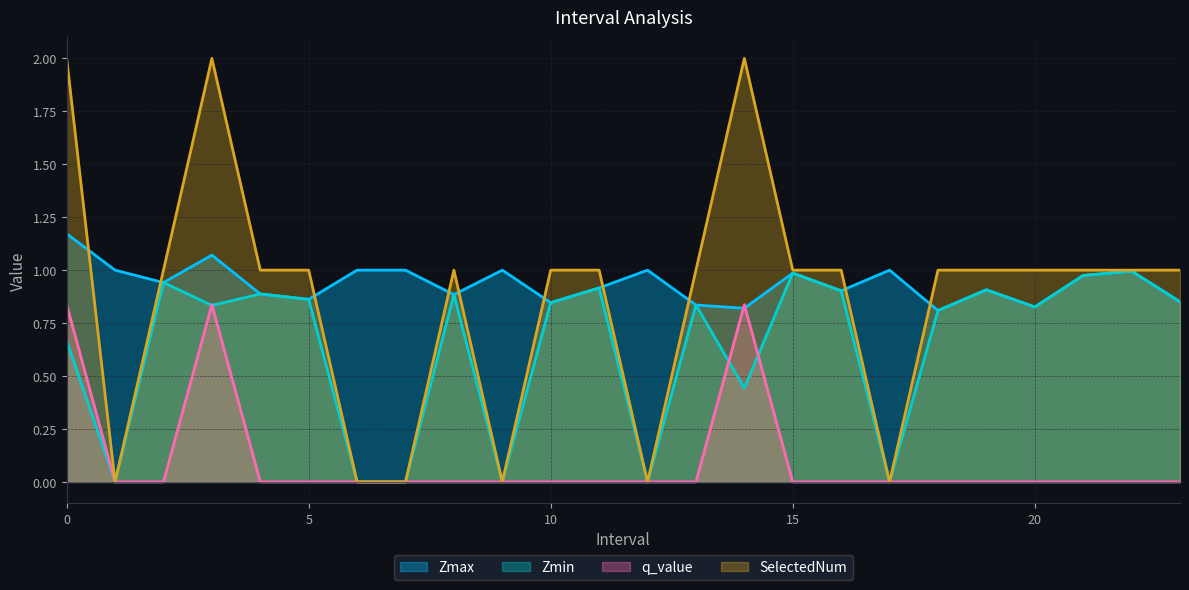

Reading right to left, list all the values displayed in this chart.

Zmax: 23.0=0.9	22.0=1.0	21.0=1.0	20.0=0.8	19.0=0.9	18.0=0.8	17.0=1.0	16.0=0.9	15.0=1.0	14.0=0.8	13.0=0.8	12.0=1.0	11.0=0.9	10.0=0.8	9.0=1.0	8.0=0.9	7.0=1.0	6.0=1.0	5.0=0.9	4.0=0.9	3.0=1.1	2.0=0.9	1.0=1.0	0.0=1.2
Zmin: 23.0=0.9	22.0=1.0	21.0=1.0	20.0=0.8	19.0=0.9	18.0=0.8	17.0=0.0	16.0=0.9	15.0=1.0	14.0=0.4	13.0=0.8	12.0=0.0	11.0=0.9	10.0=0.8	9.0=0.0	8.0=0.9	7.0=0.0	6.0=0.0	5.0=0.9	4.0=0.9	3.0=0.8	2.0=0.9	1.0=0.0	0.0=0.7
q_value: 23.0=-0.0	22.0=-0.0	21.0=-0.0	20.0=-0.0	19.0=-0.0	18.0=-0.0	17.0=0.0	16.0=-0.0	15.0=-0.0	14.0=0.8	13.0=-0.0	12.0=0.0	11.0=-0.0	10.0=-0.0	9.0=0.0	8.0=-0.0	7.0=0.0	6.0=0.0	5.0=-0.0	4.0=-0.0	3.0=0.8	2.0=-0.0	1.0=0.0	0.0=0.8
SelectedNum: 23.0=1.0	22.0=1.0	21.0=1.0	20.0=1.0	19.0=1.0	18.0=1.0	17.0=0.0	16.0=1.0	15.0=1.0	14.0=2.0	13.0=1.0	12.0=0.0	11.0=1.0	10.0=1.0	9.0=0.0	8.0=1.0	7.0=0.0	6.0=0.0	5.0=1.0	4.0=1.0	3.0=2.0	2.0=1.0	1.0=0.0	0.0=2.0